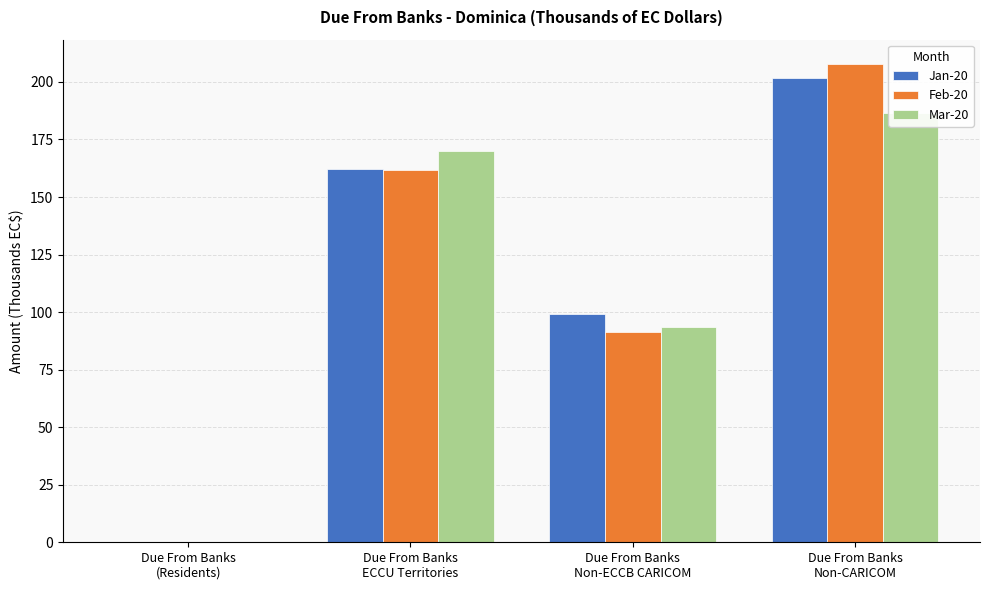

True or false: Jan-20 has a value of 50.7 at Due From Banks
ECCU Territories.

False